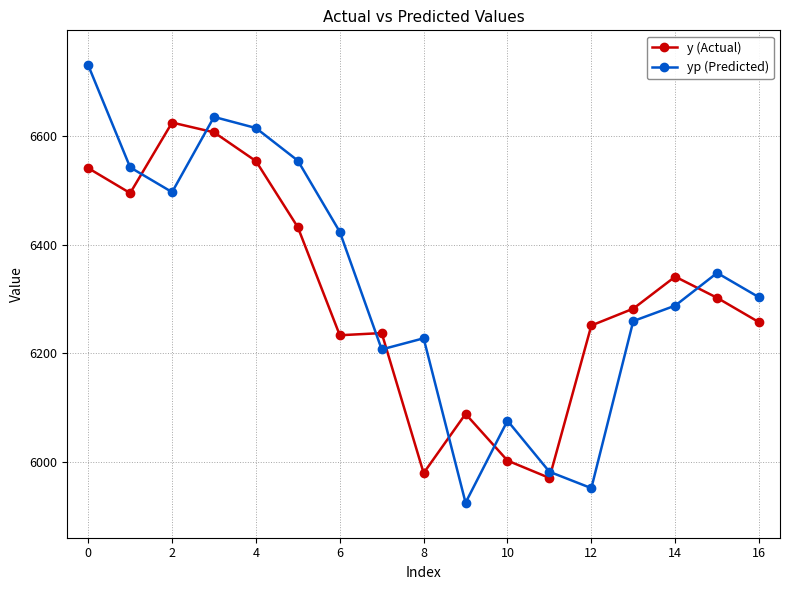

Which series has the widest spread of values?

yp (Predicted)